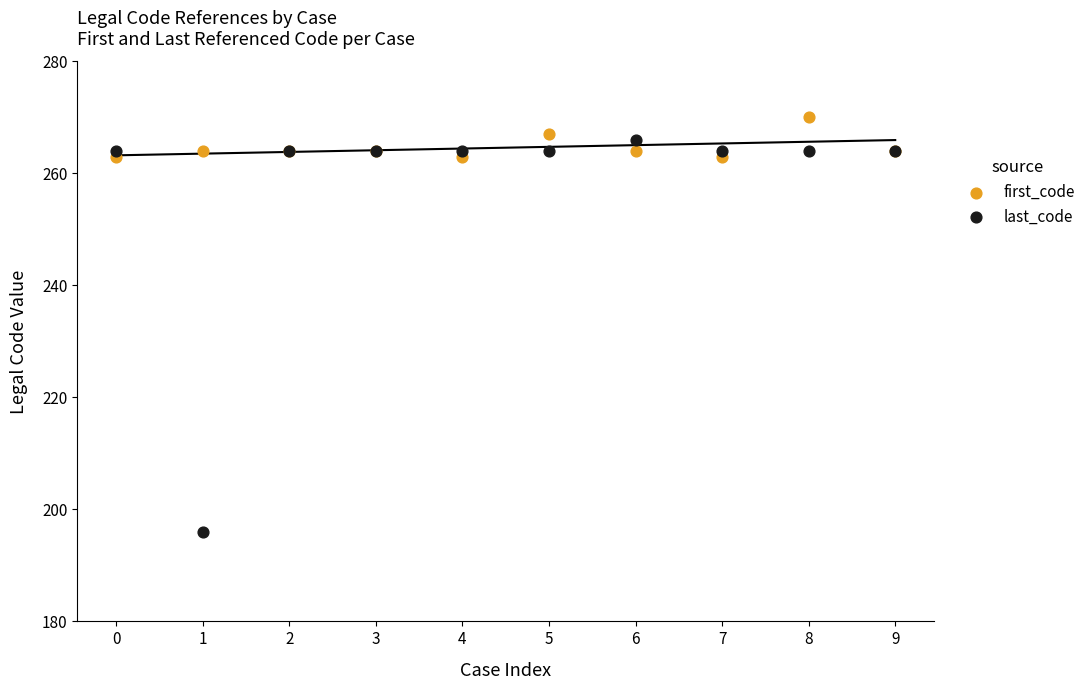

Which series contains the lowest Y value?

last_code